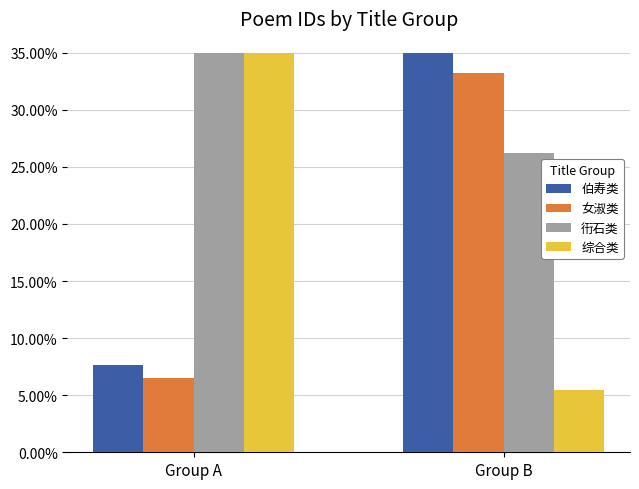

At which label is 综合类 closest to 0?

Group B